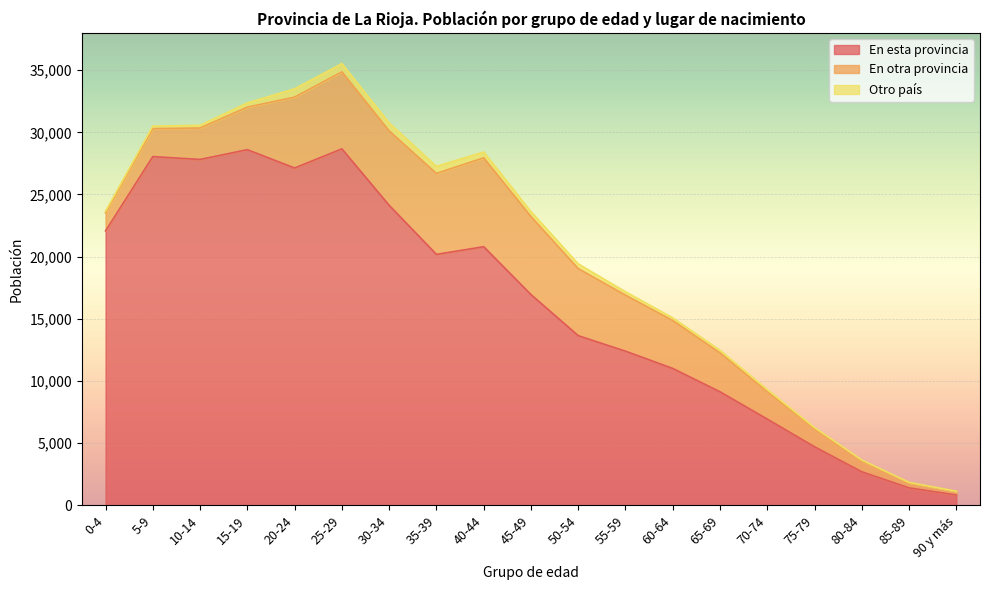

Reading left to right, list all the values displayed in this chart.

En esta provincia: 22072	28047	27818	28603	27130	28670	24128	20182	20800	16950	13645	12398	11008	9131	6935	4708	2697	1403	829
En otra provincia: 1452	2246	2528	3419	5697	6192	5989	6512	7146	6275	5392	4505	3852	3127	2209	1435	862	402	287
Otro país: 131	208	215	339	670	662	637	563	471	395	381	272	215	209	161	105	82	40	16